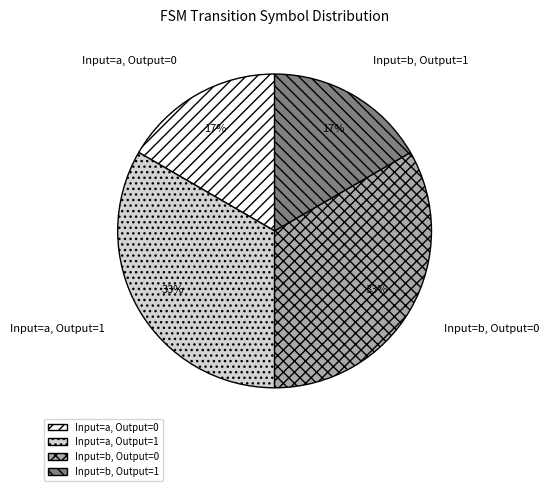

Does any single category account for the majority?

No